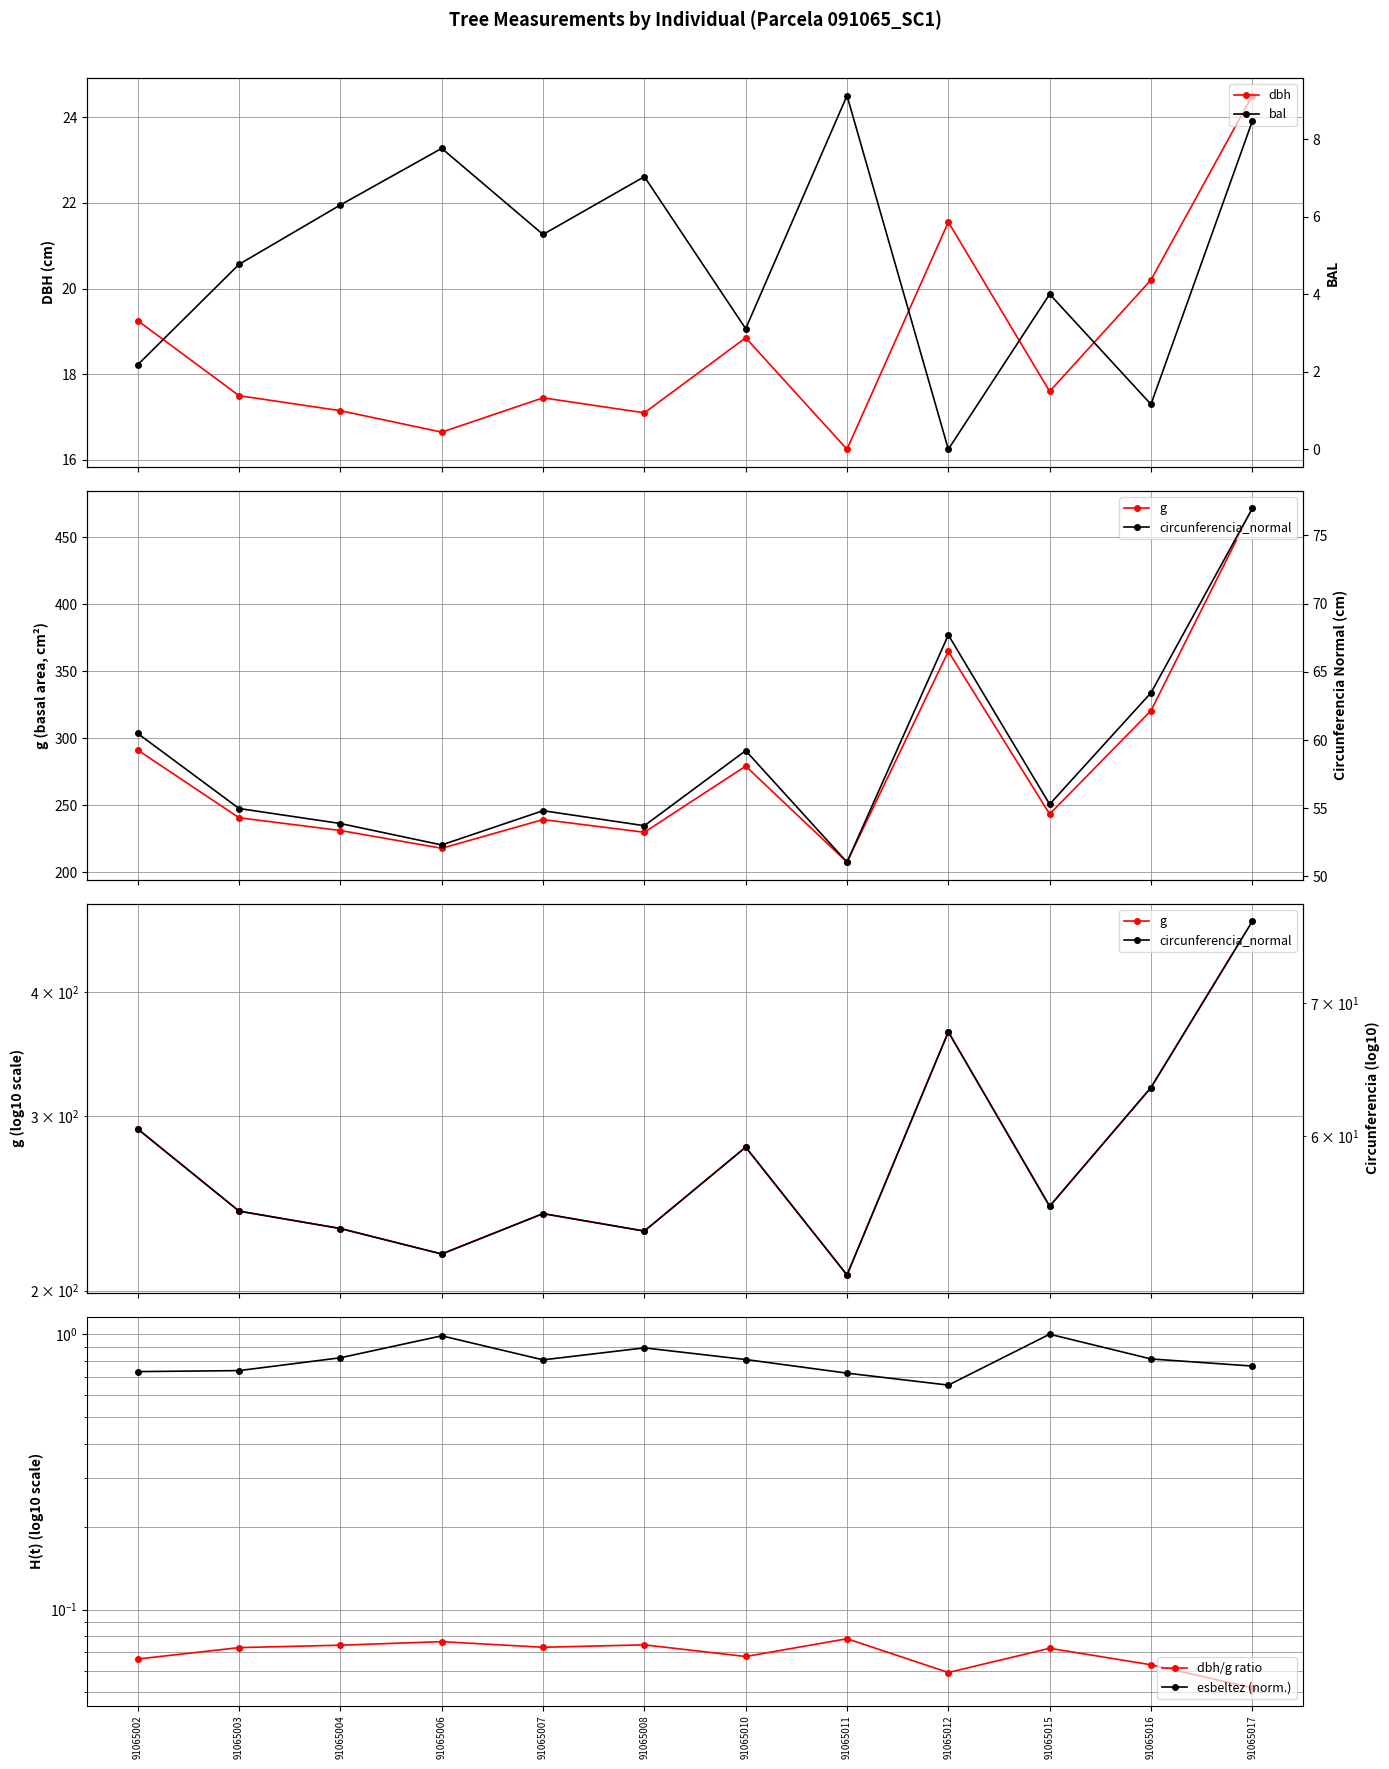

At which category is the sum across all series the highest?

91065017